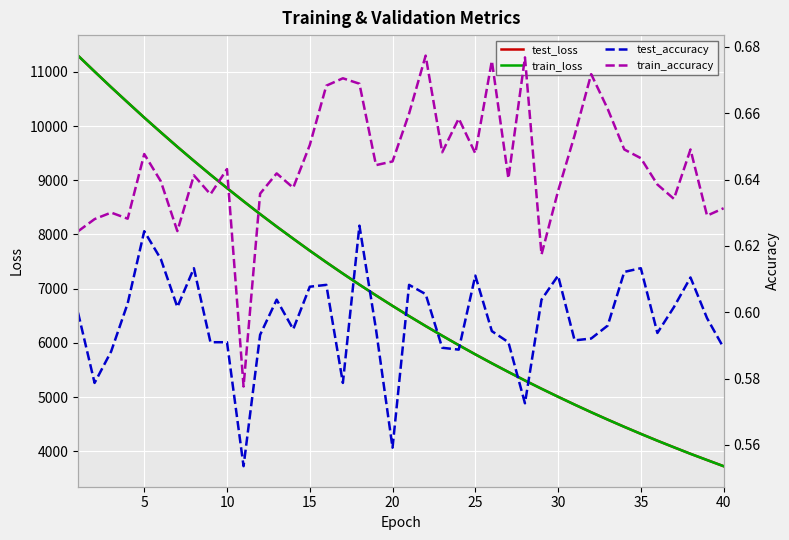

The value of test_loss at 25 is 2412.2. True or false?

False